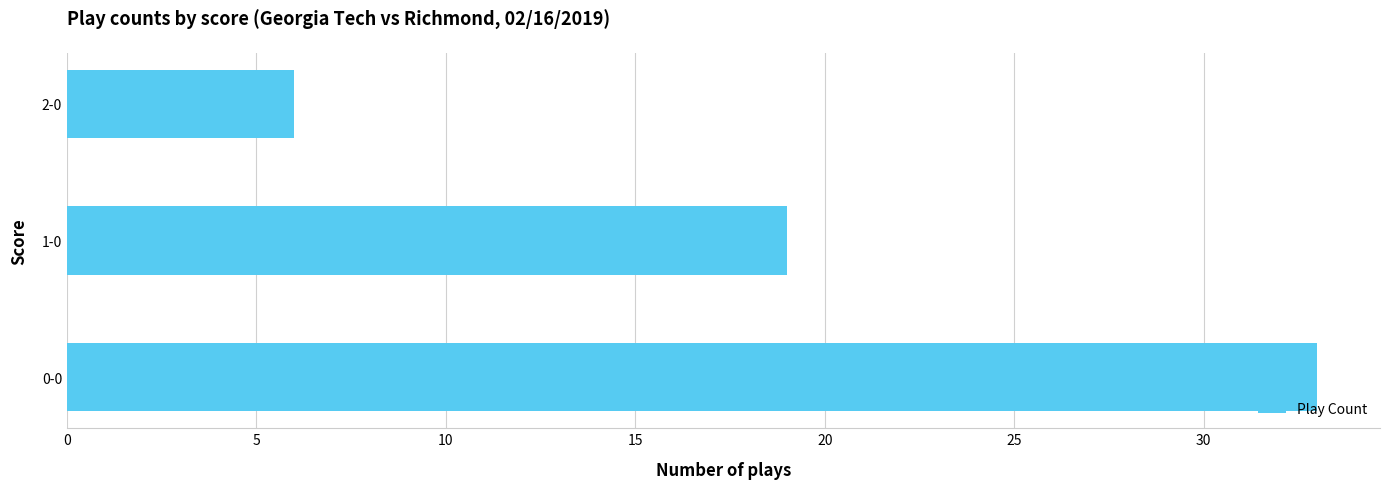

Reading bottom to top, list all the values displayed in this chart.

0-0=33	1-0=19	2-0=6